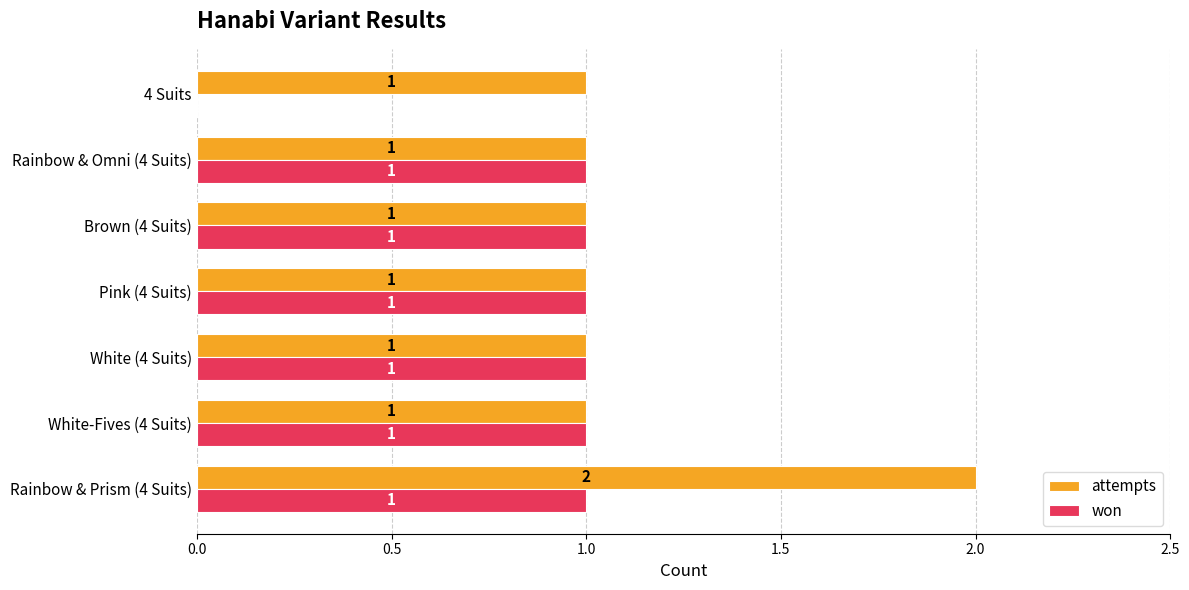

True or false: attempts has a value of 1 at White-Fives (4 Suits).

True